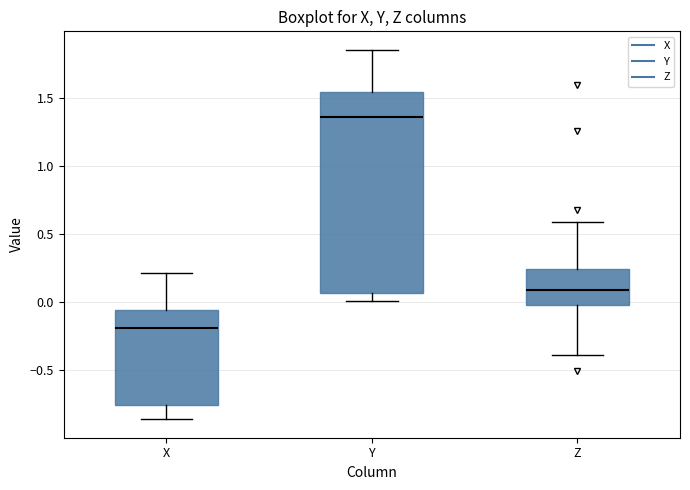

Reading left to right, read every box against the y-axis: the position of its median line, the range the box covers, and the ends of its whiskers. The values are not printed on the chart, so give them approximately, as read against the axis.

X: median -0.20, box -0.75 to -0.05, whiskers -0.85 to 0.20
Y: median 1.35, box 0.05 to 1.55, whiskers 0.00 to 1.85
Z: median 0.10, box 0.00 to 0.25, whiskers -0.40 to 0.60